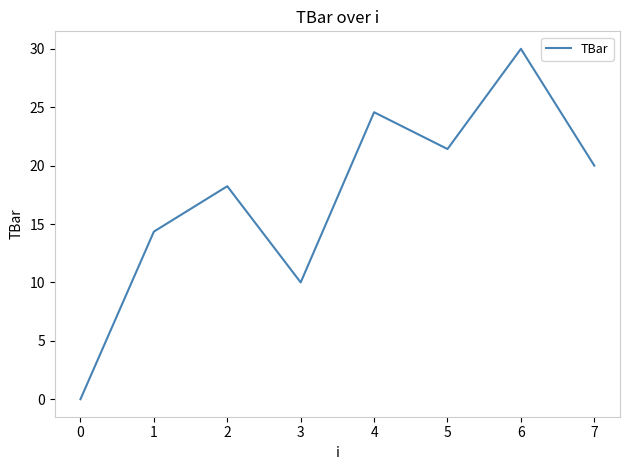

Reading left to right, extract all data points from this chart.

0.0	14.4	18.2	10.0	24.6	21.4	30.0	20.0